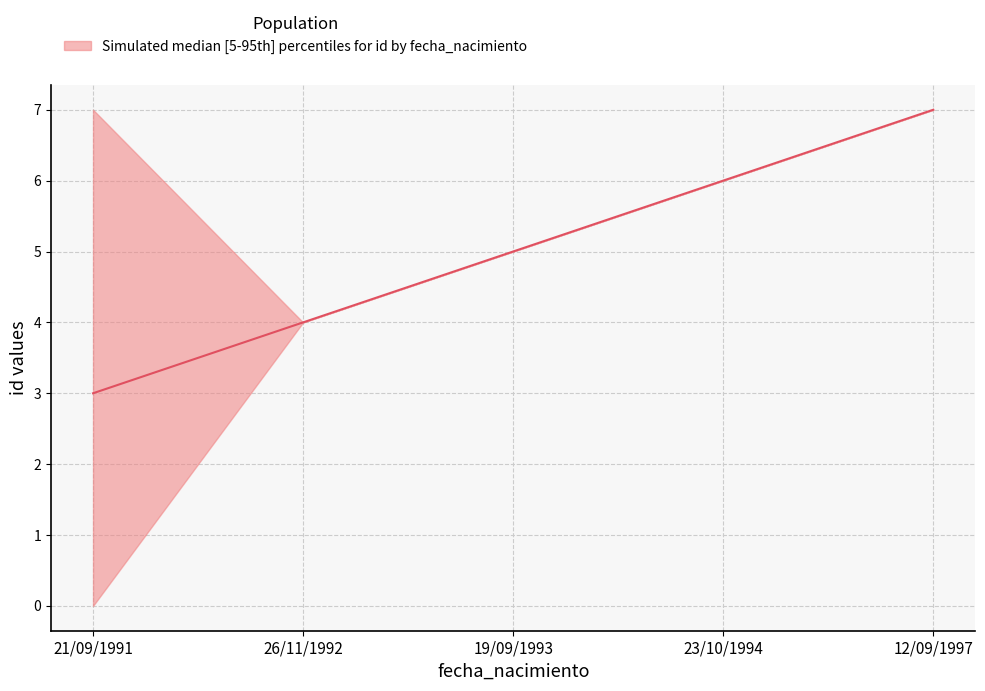

What is the label of the 5th point from the left?

12/09/1997